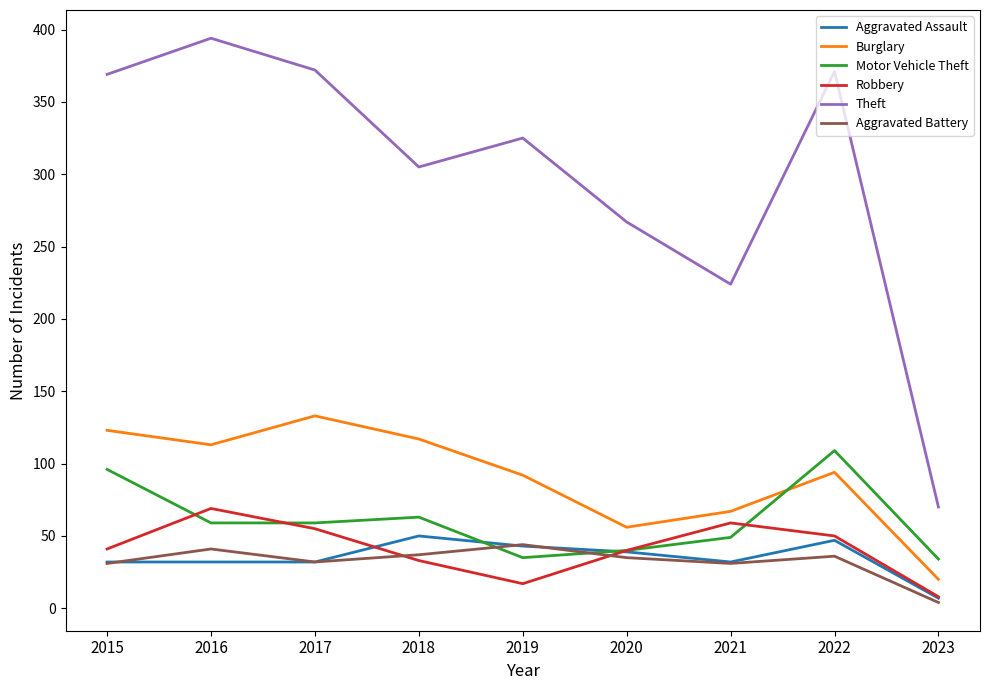

True or false: Aggravated Battery and Burglary cross at least once.

False